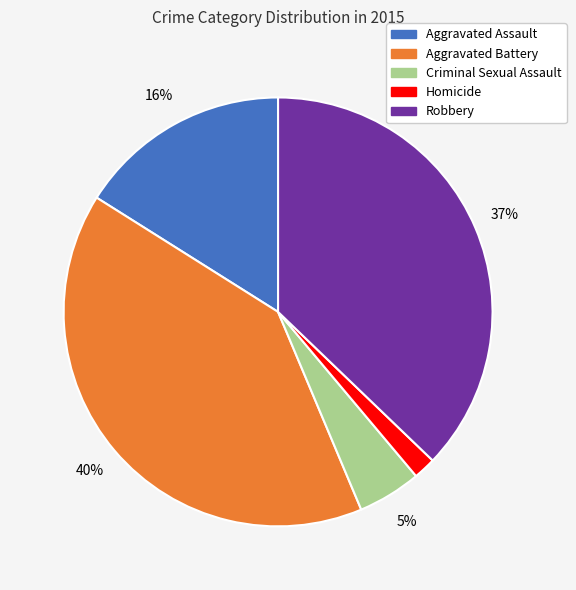

Is Aggravated Assault the majority of the pie?

No